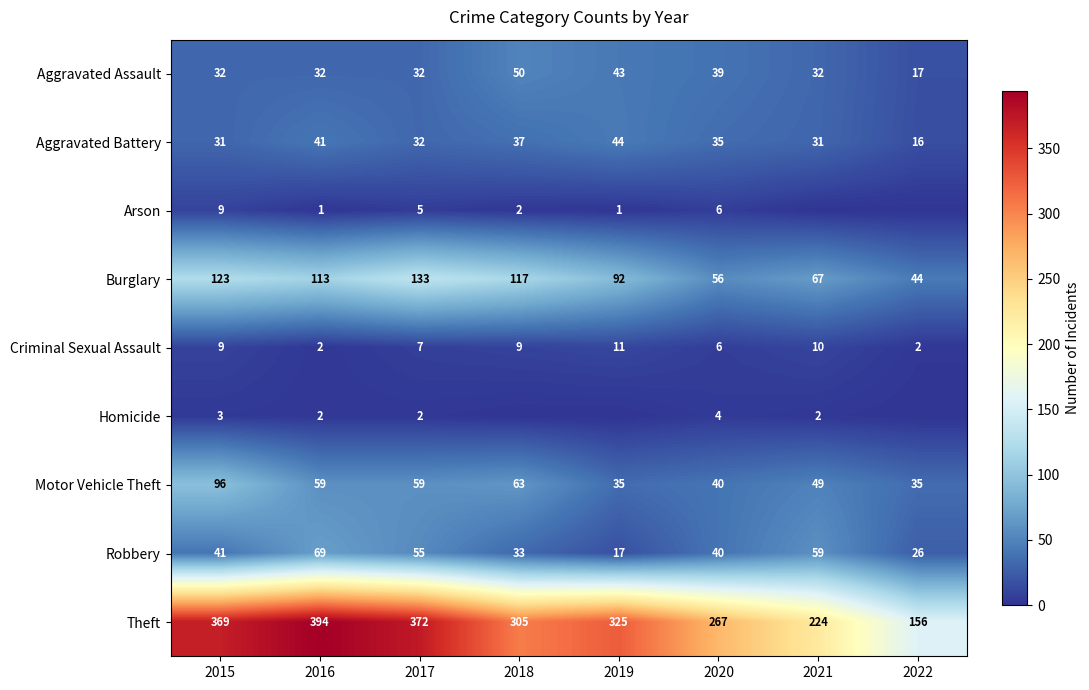

Is the value of Aggravated Assault at 2020 greater than the value of Aggravated Battery at 2021?

Yes